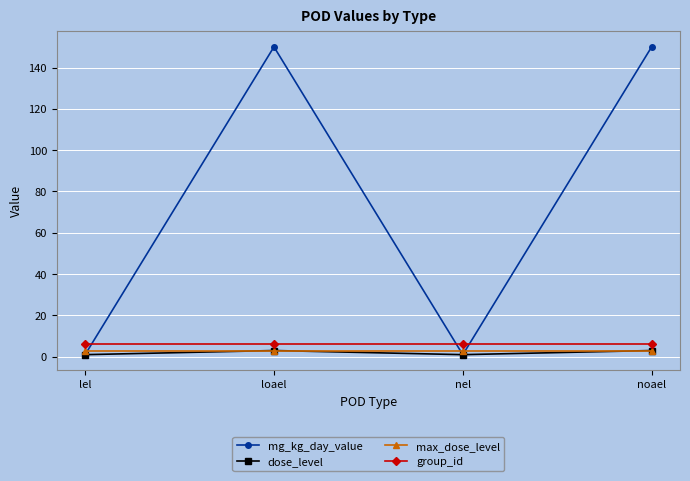

Which series has the widest spread of values?

mg_kg_day_value